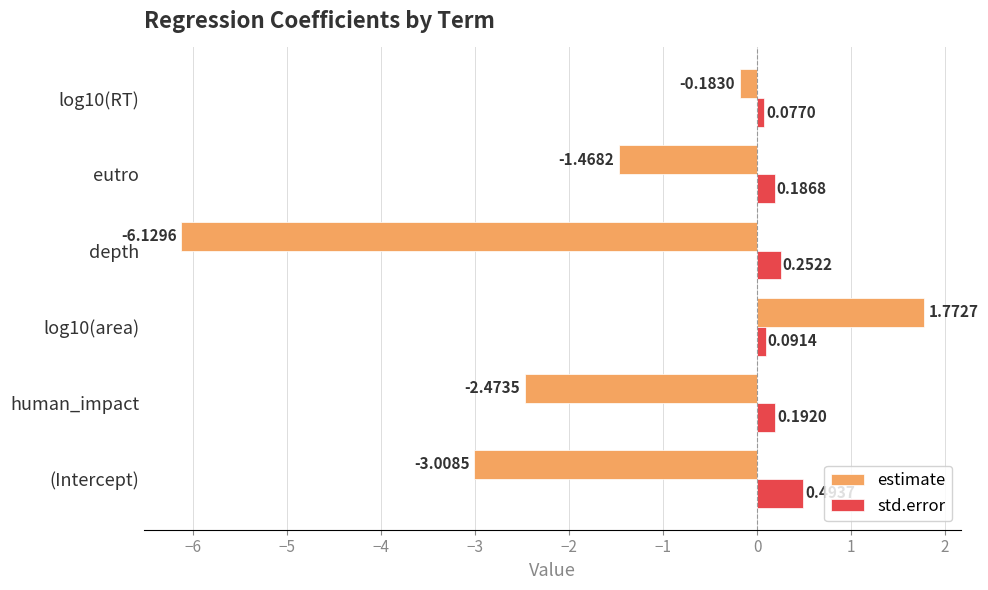

Rank the series by their maximum value, from highest to lowest.

estimate, std.error